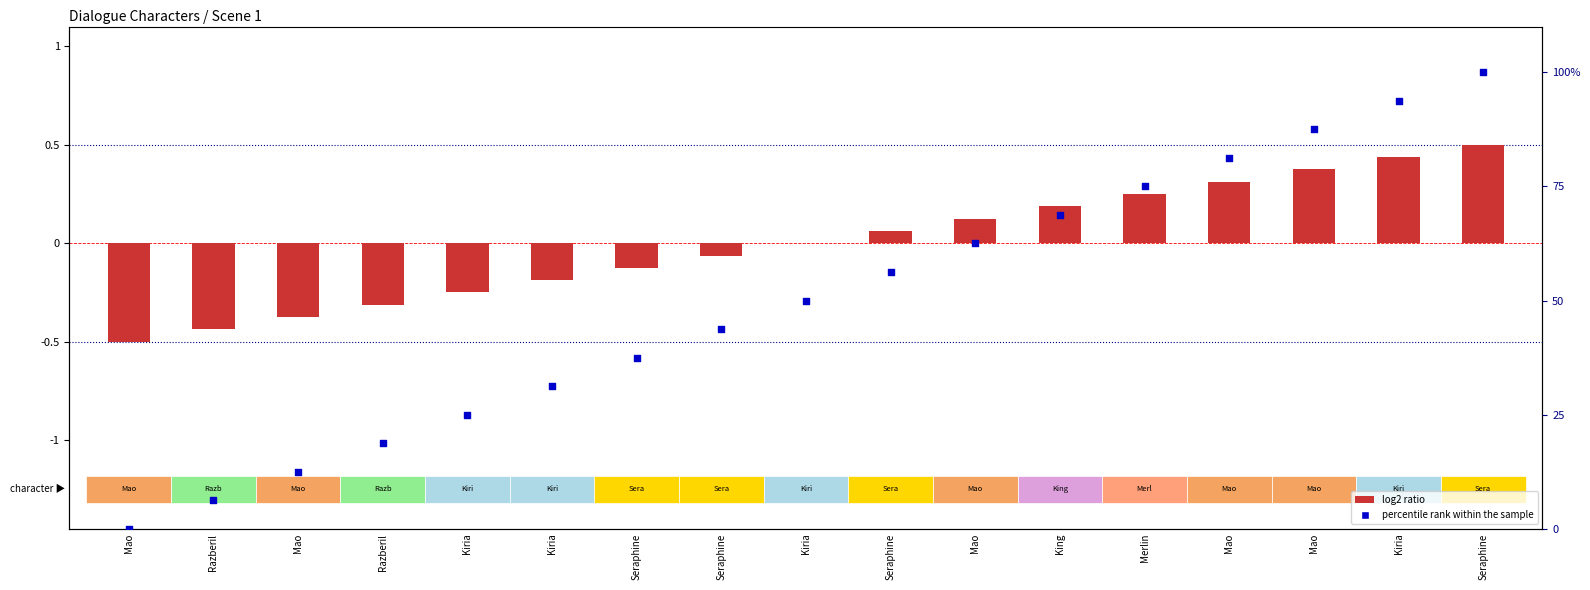

Which series reaches the maximum Y coordinate?

percentile rank within the sample